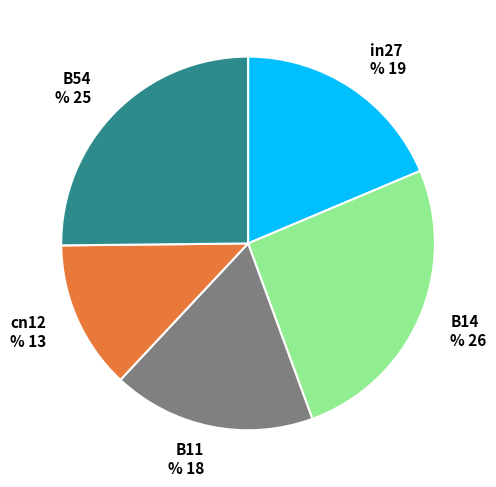

Which category has the smallest portion of the pie?

cn12